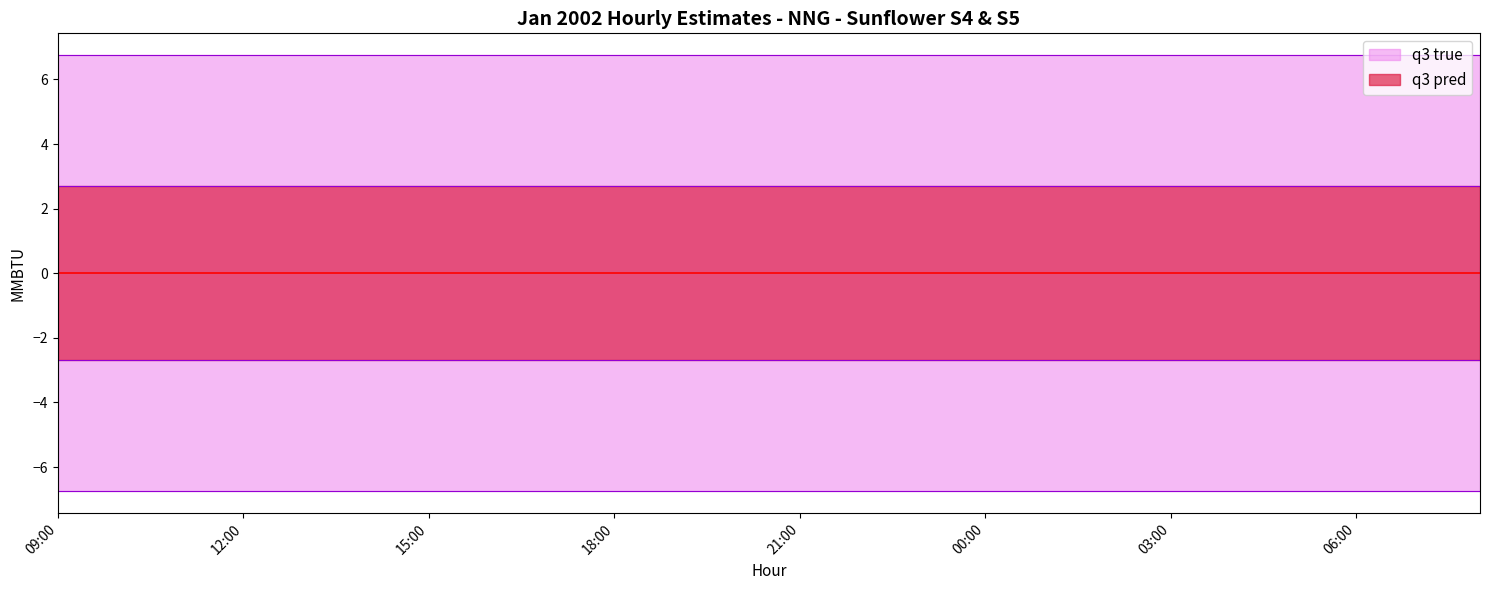

At which category is the sum across all series the highest?

09:00